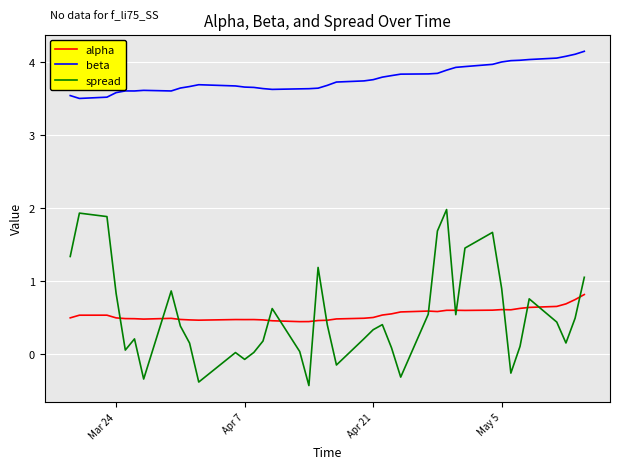

Which series has the largest total across all categories?

beta